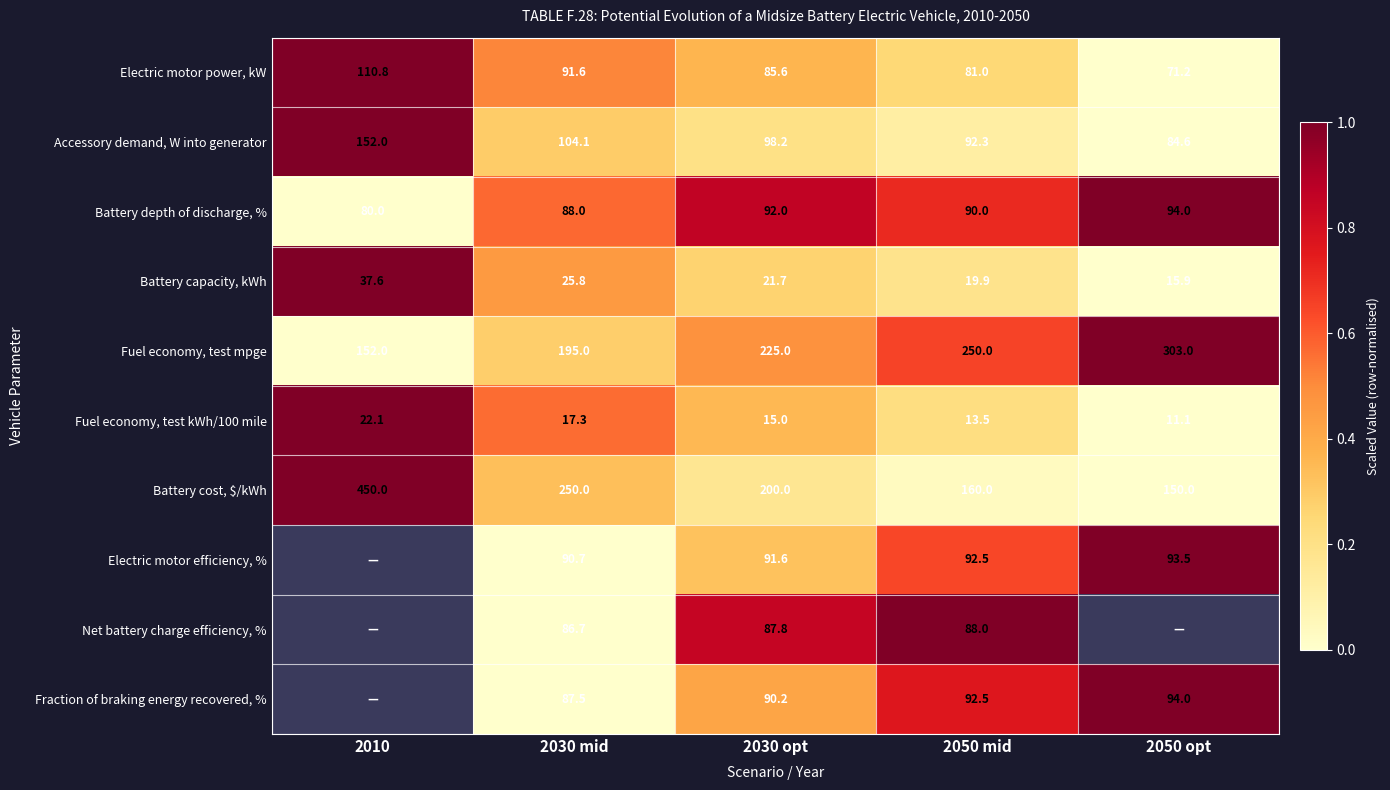

The value of Net battery charge efficiency, % at 2030 mid is 86.7. True or false?

True